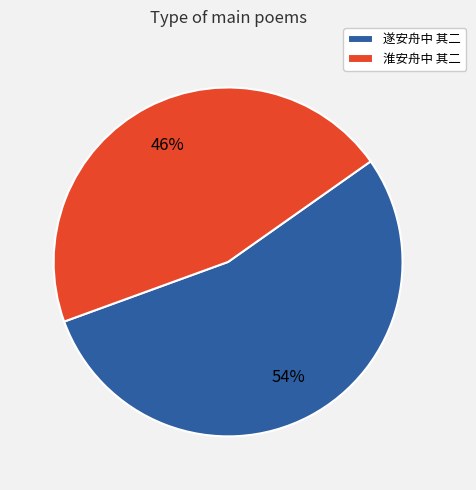

Between 遂安舟中 其二 and 淮安舟中 其二, which is larger?

遂安舟中 其二